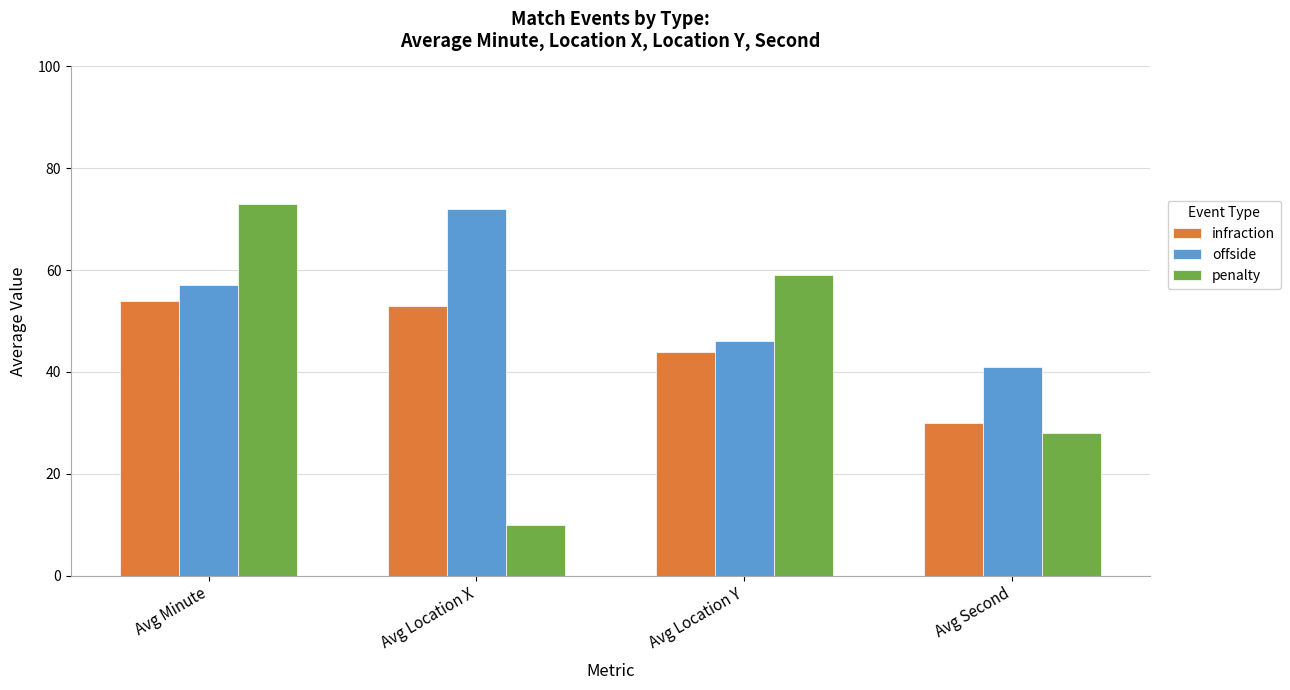

How many data points does each series have?

4